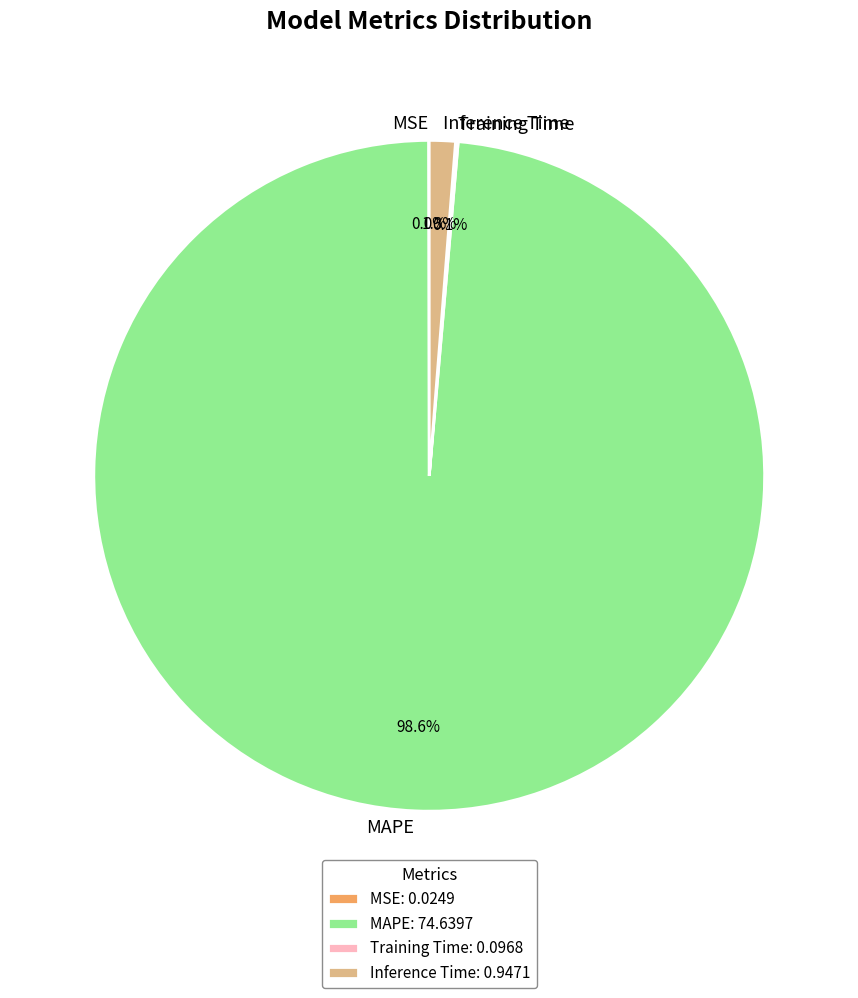

Is there any slice that represents more than half of the pie?

Yes